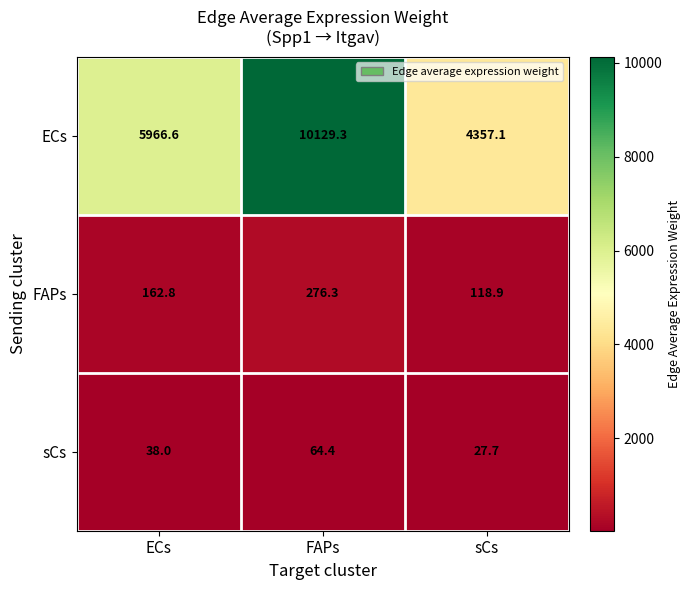

Which series has the largest range (max minus min)?

ECs